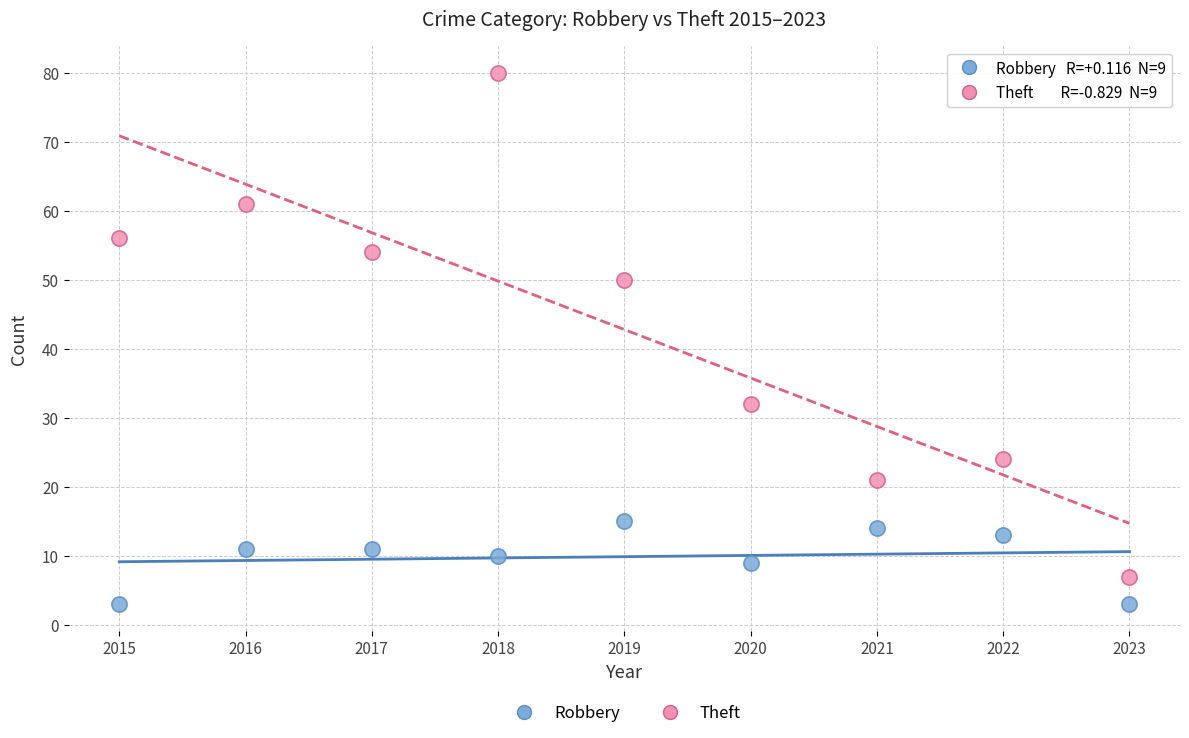

In the Theft series, what Y value is closest to 43?

50